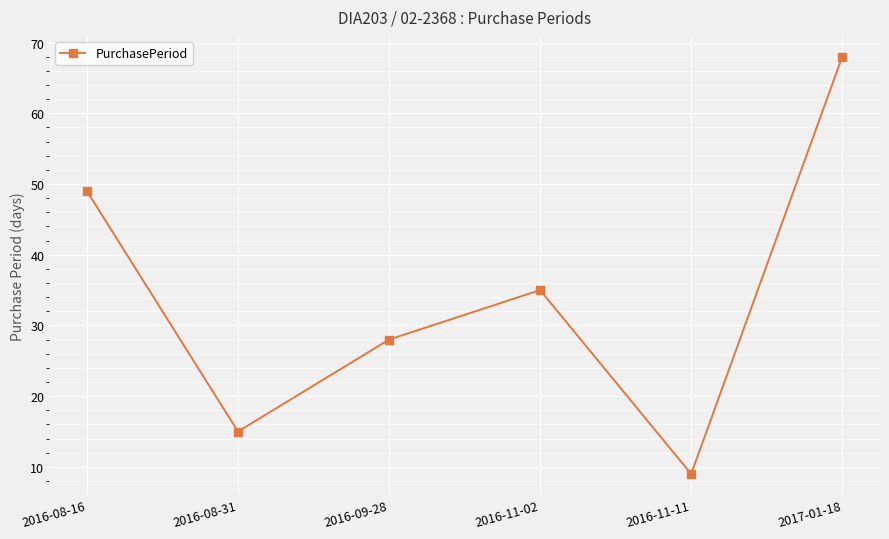

What is the average value?

34